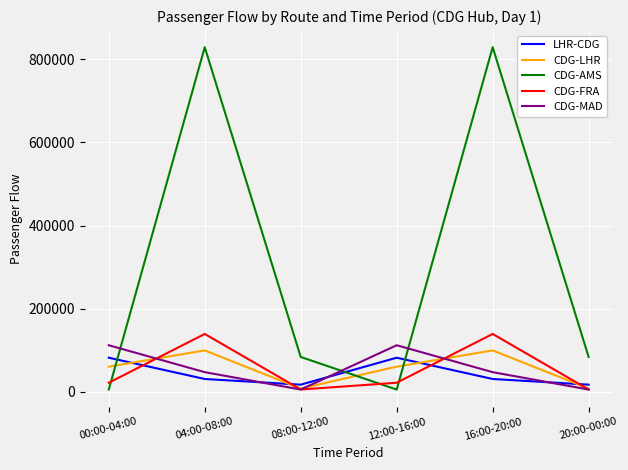

What is the maximum value shown in the chart?

829125.1